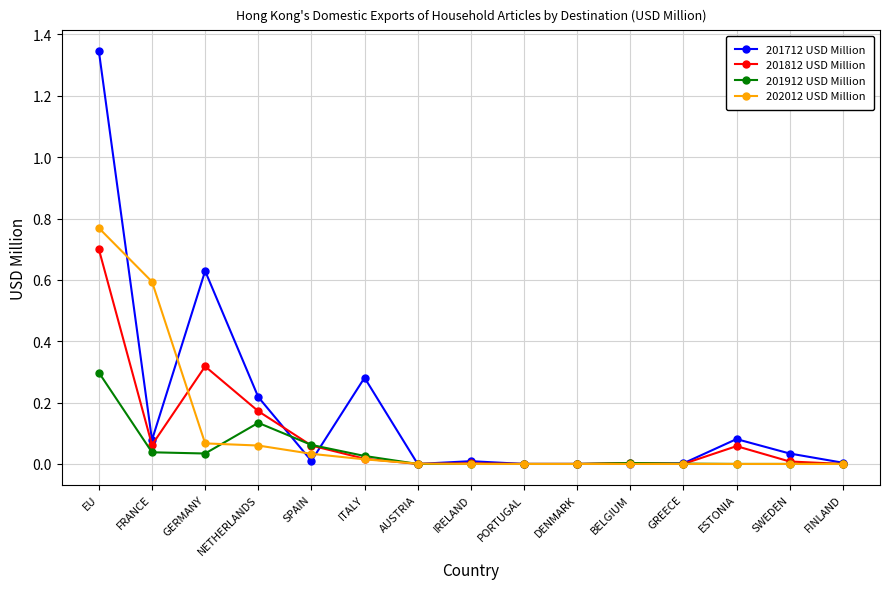

Which series has the widest spread of values?

201712 USD Million